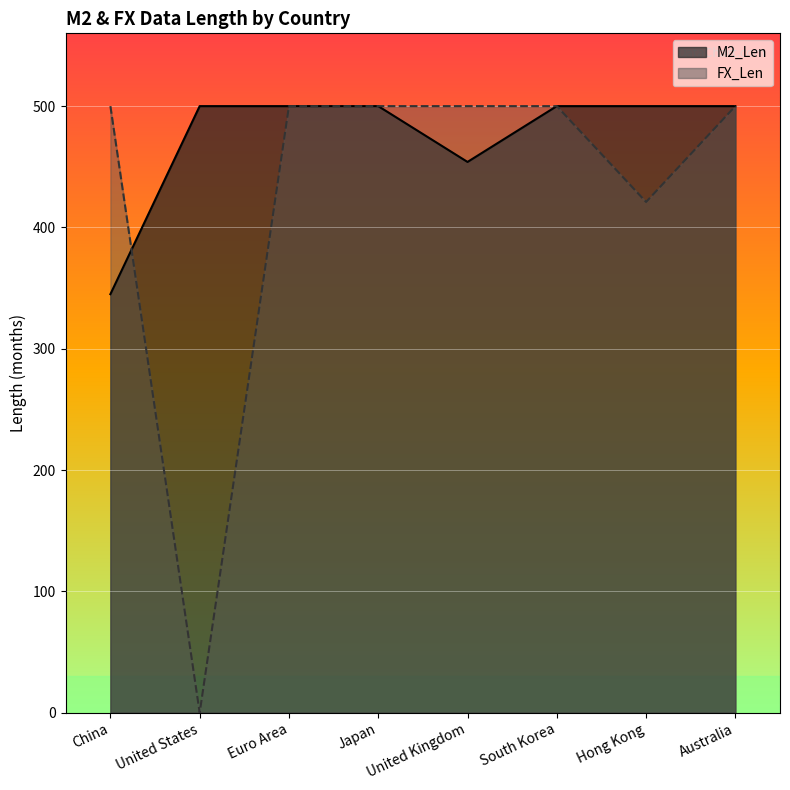

What is the label of the 1st point from the left?

China